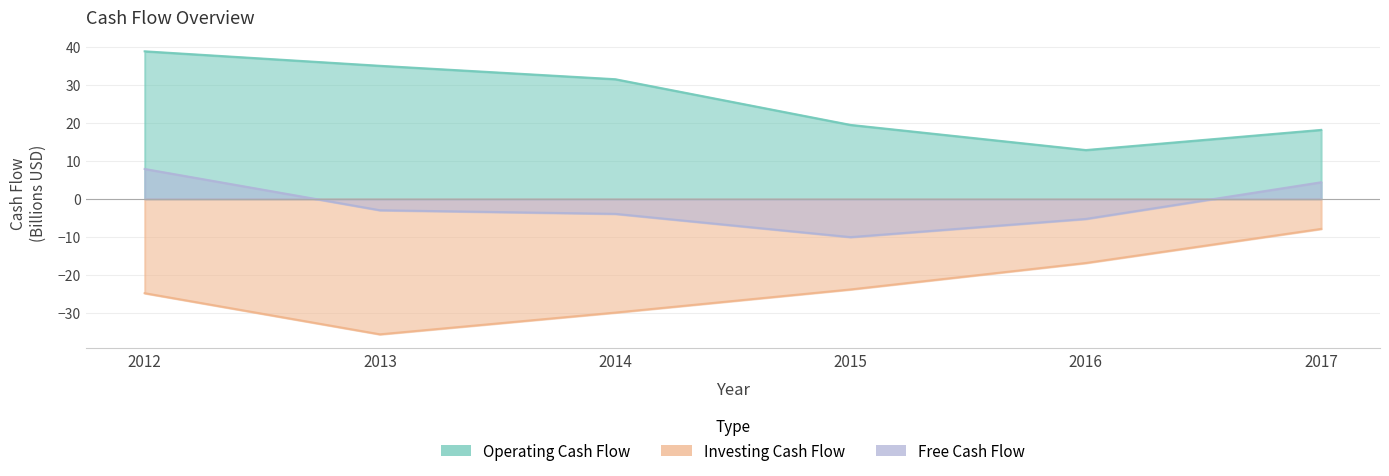

Read the Investing Cash Flow value at 2017.

-7.9